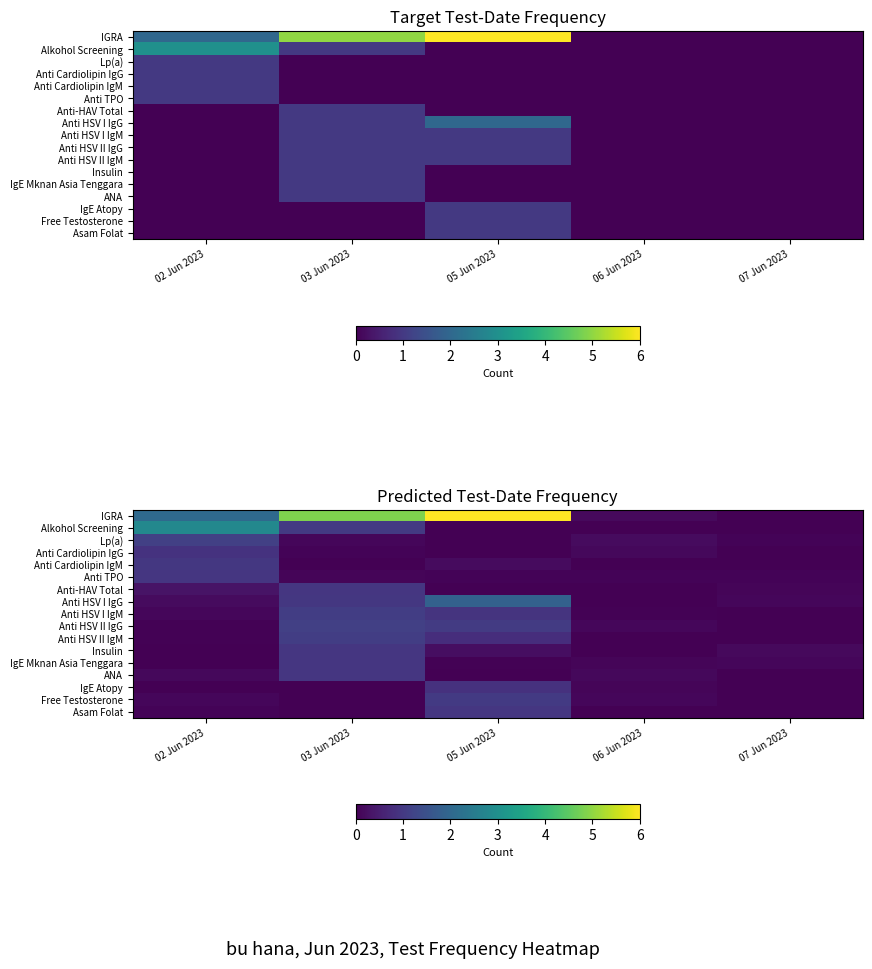

At which label is Insulin closest to 0?

02 Jun 2023